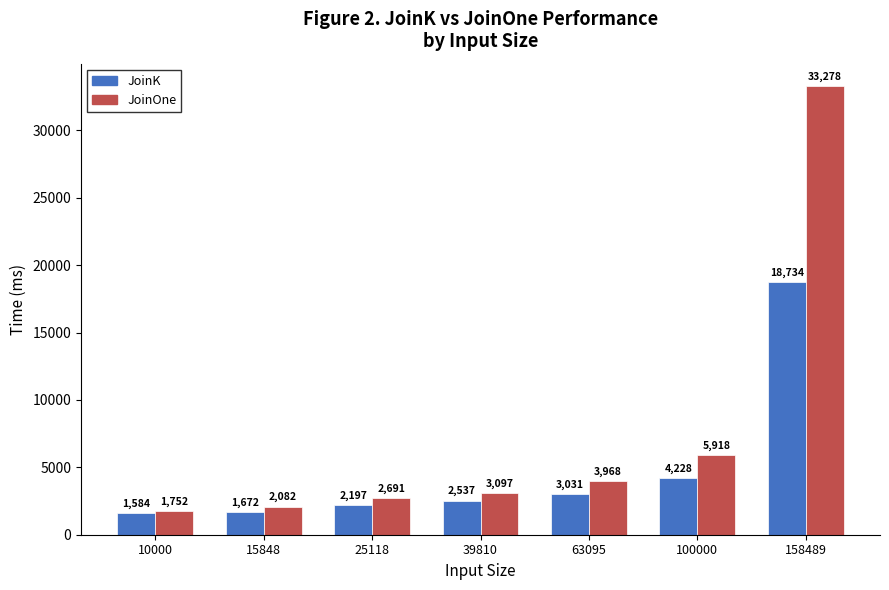

Which series has the largest total across all categories?

JoinOne